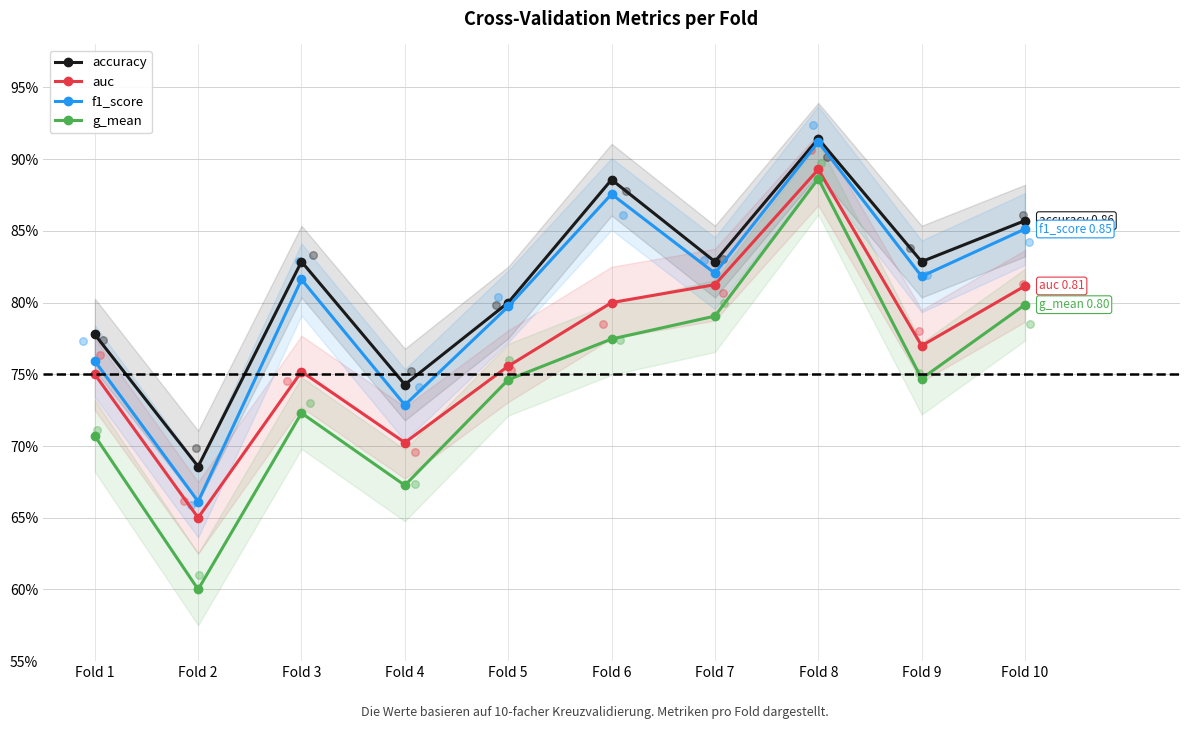

At how many categories does at least one series exceed 0?

10